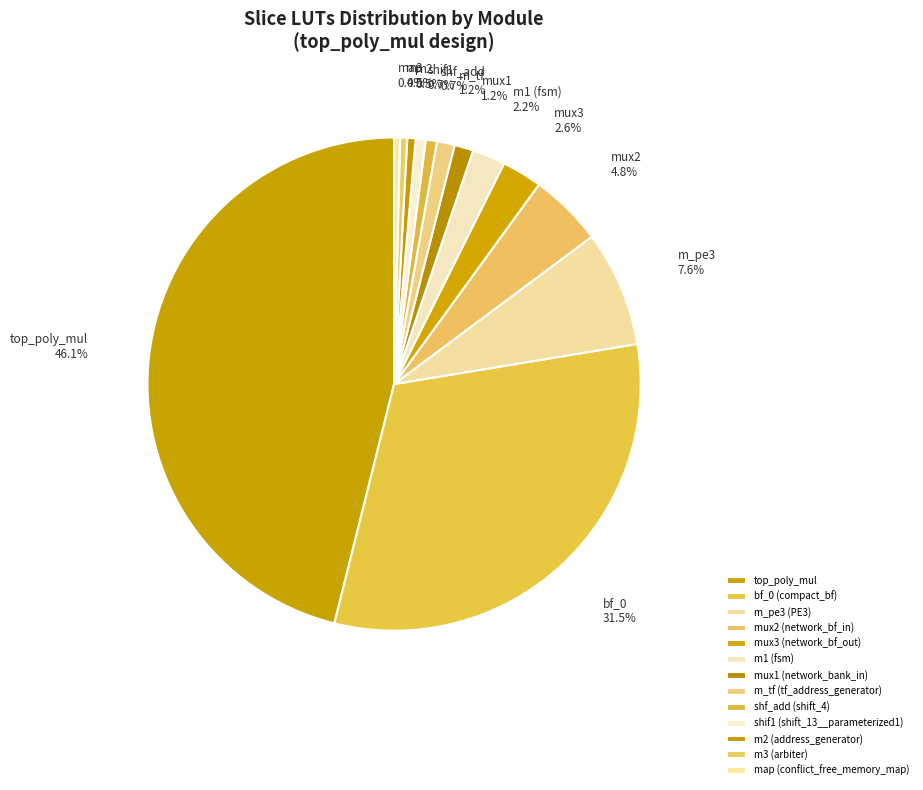

Which slice is the largest?

top_poly_mul